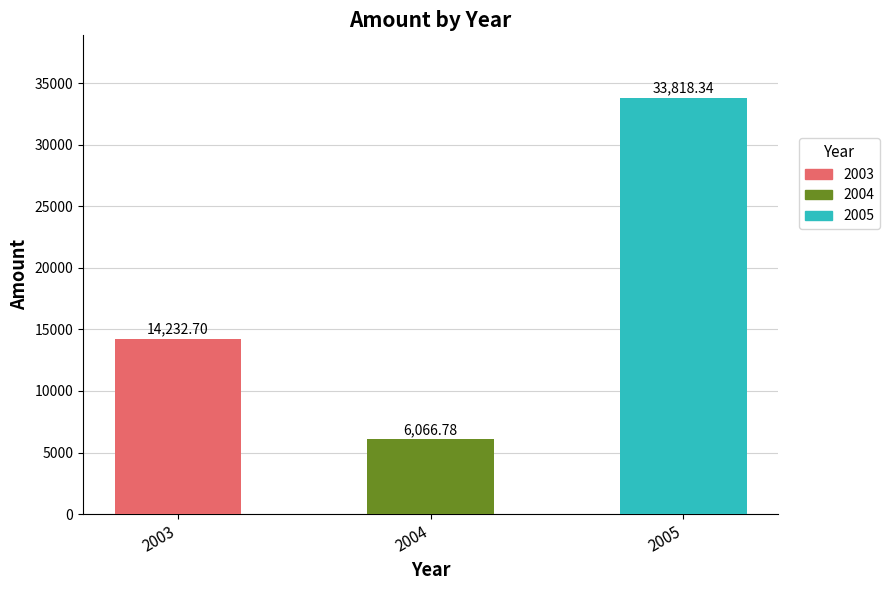

How many bars are there in total?

3